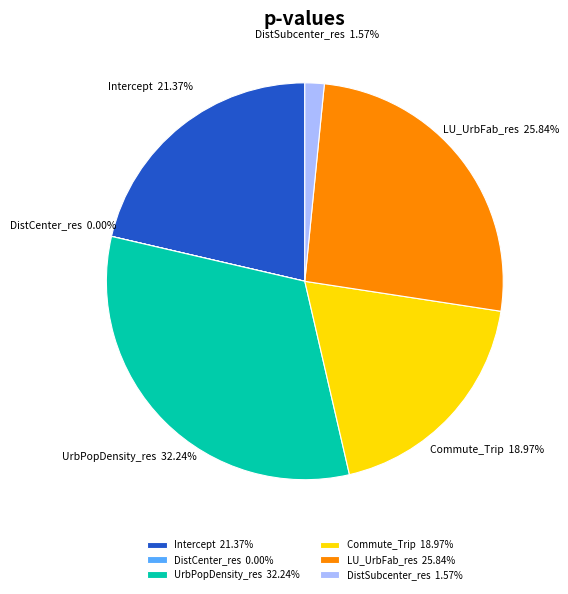

Does any single category account for the majority?

No